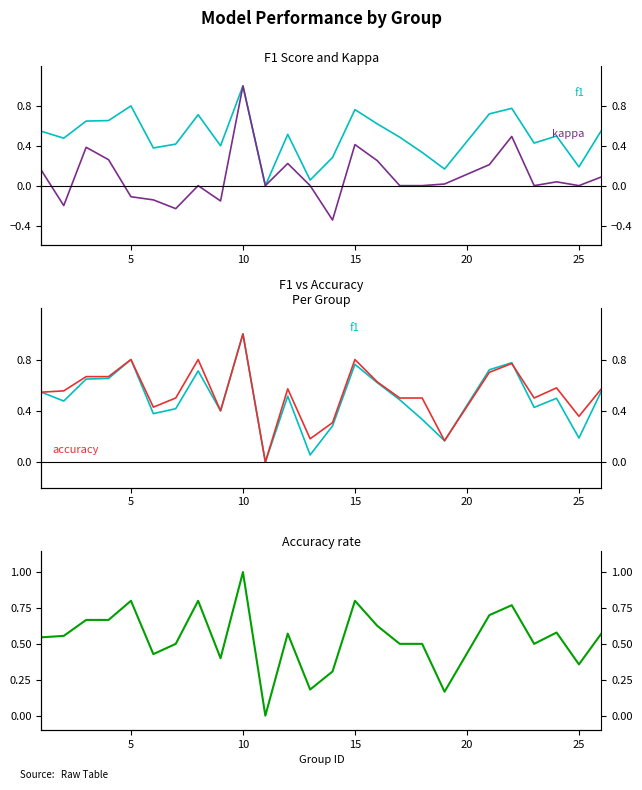

How many lines are shown in the chart?

3